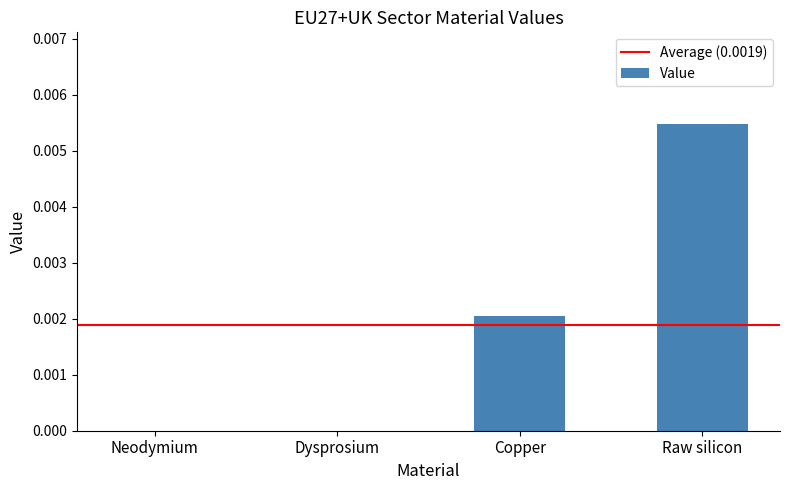

Between Dysprosium and Copper, which is larger?

Copper